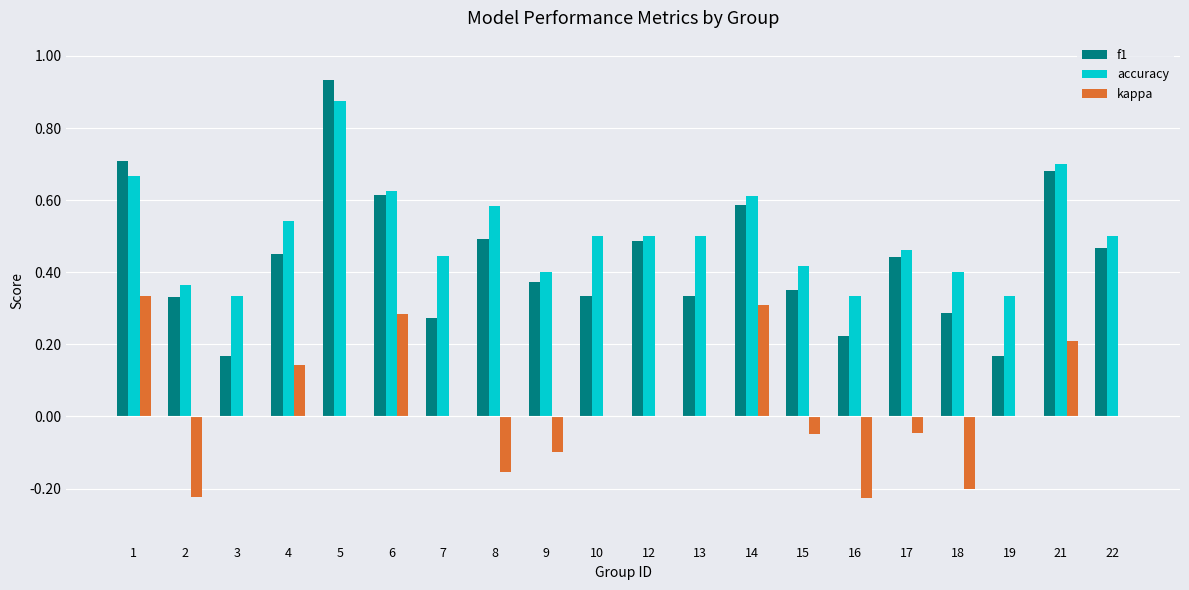

Which series has the largest total across all categories?

accuracy